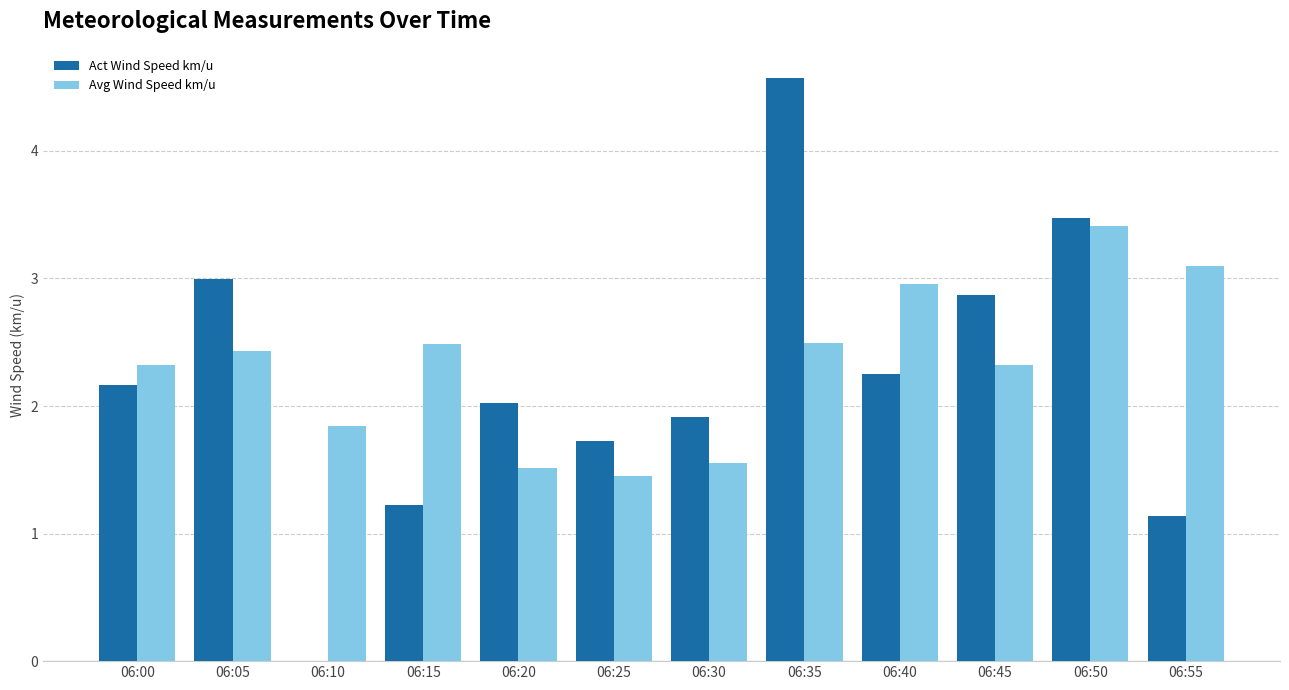

Is it true that Act Wind Speed km/u equals 1.1 at 06:55?

True